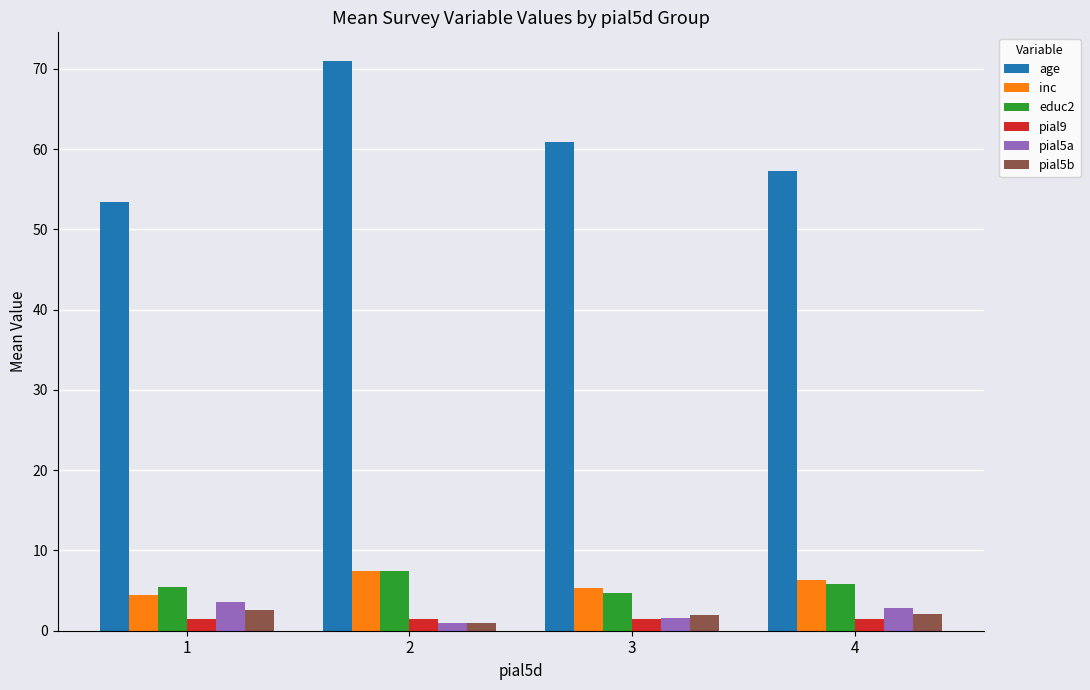

Rank the categories by age value from lowest to highest.

1, 4, 3, 2